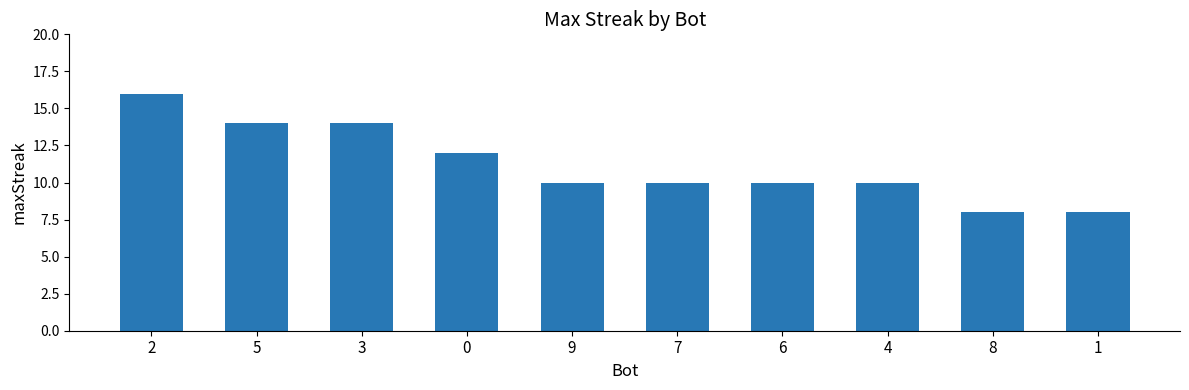

True or false: the data shows 16 at 2.

True